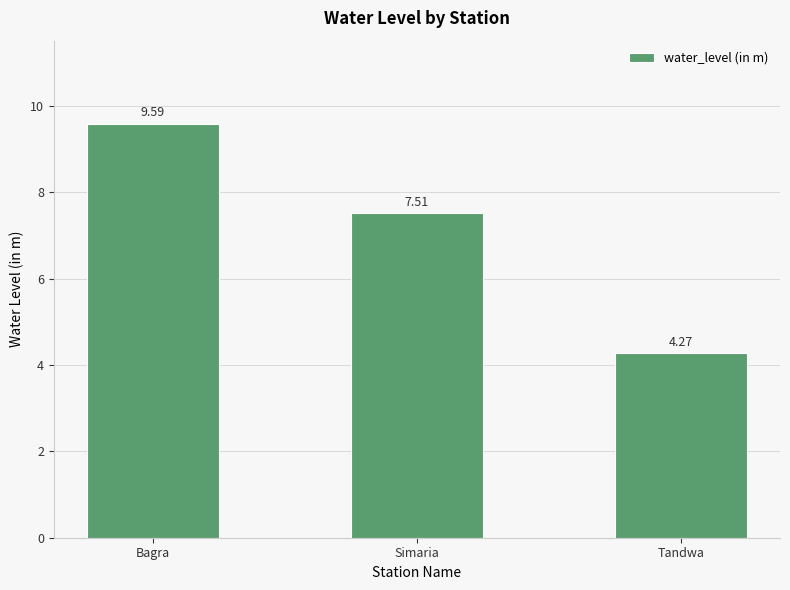

List the labels in order of value, smallest first.

Tandwa, Simaria, Bagra